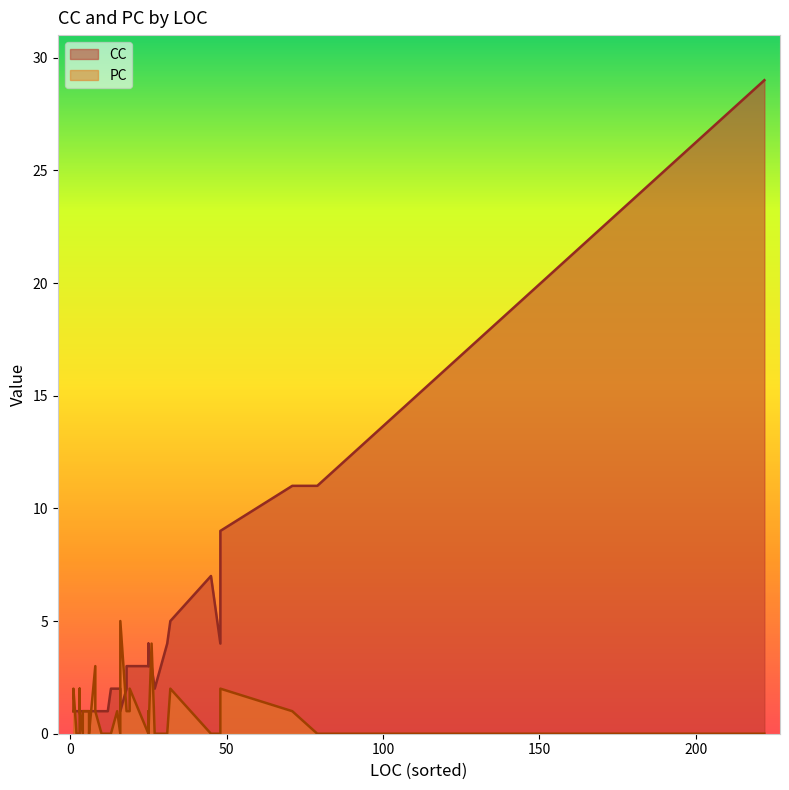

Rank the categories by PC value from highest to lowest.

16, 26, 8, 3, 3, 32, 19, 48, 1, 3, 71, 8, 19, 18, 15, 25, 18, 4, 4, 6, 1, 3, 3, 222, 3, 6, 6, 13, 10, 16, 25, 25, 48, 79, 27, 12, 45, 2, 4, 31